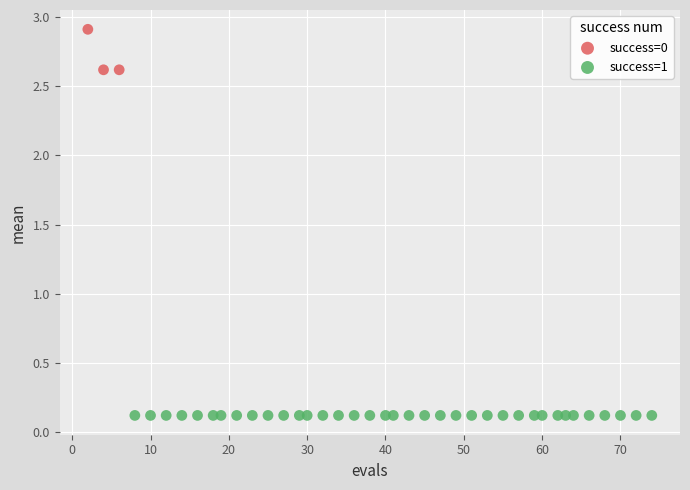

Which series contains the lowest Y value?

success=1